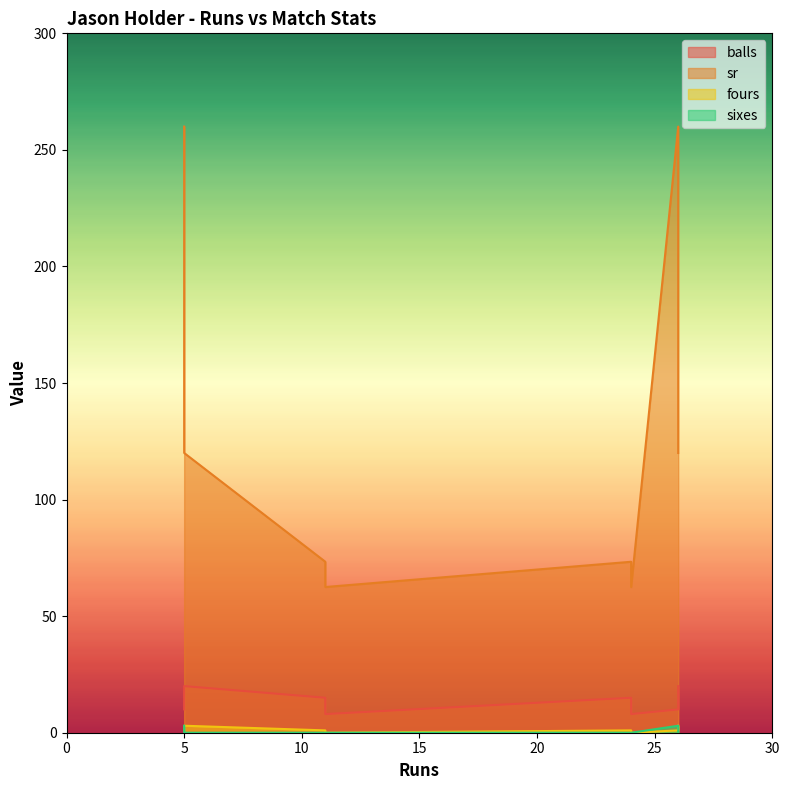

Which category has the highest value in the sr series?

5